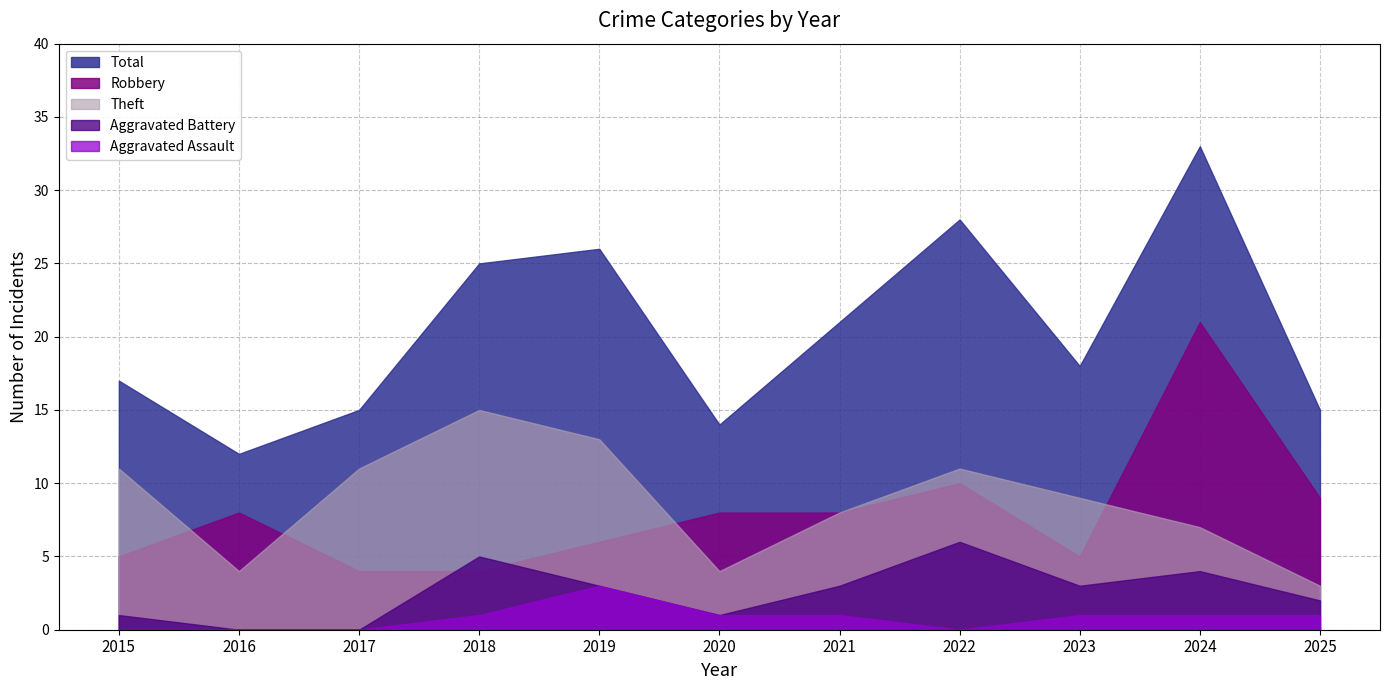

Is the value of Total at 2015 greater than the value of Theft at 2019?

Yes